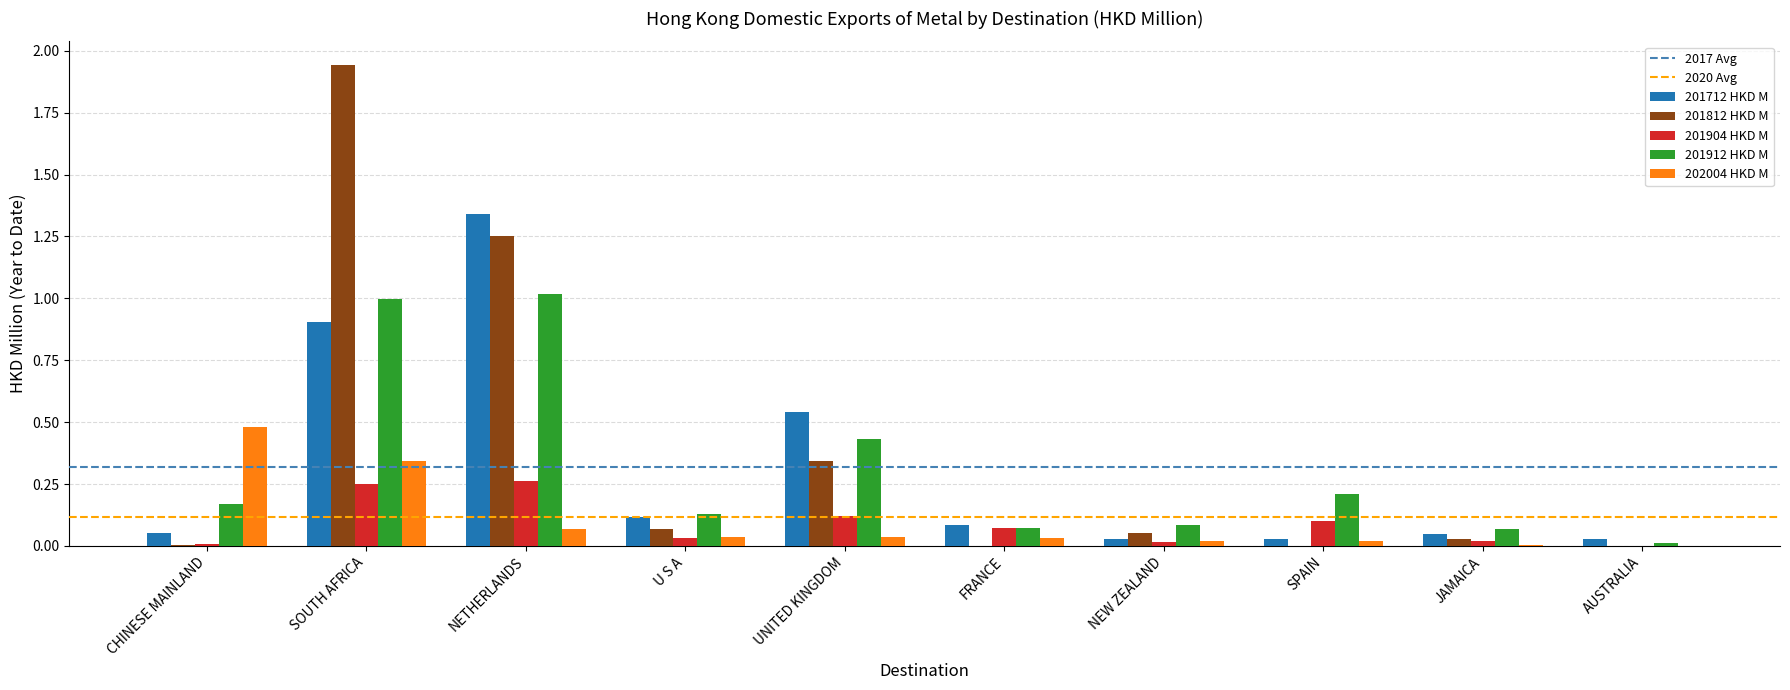

What is the sum of all 202004 HKD M values?

1.0